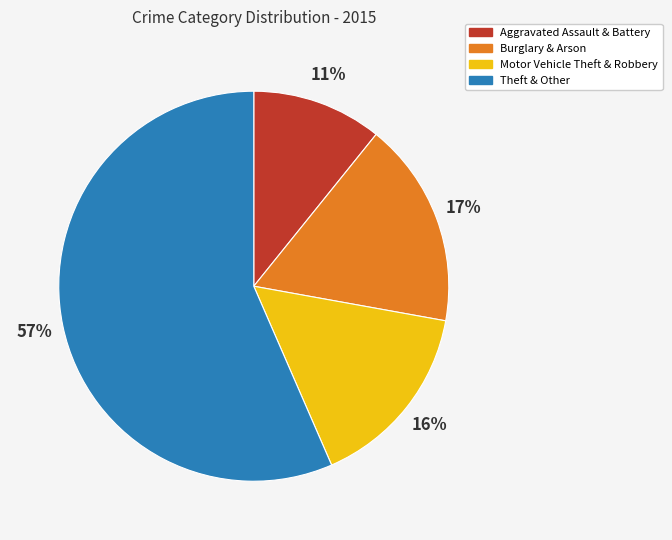

To the nearest percent, what is the difference between the largest and smallest slice percentages?

46%